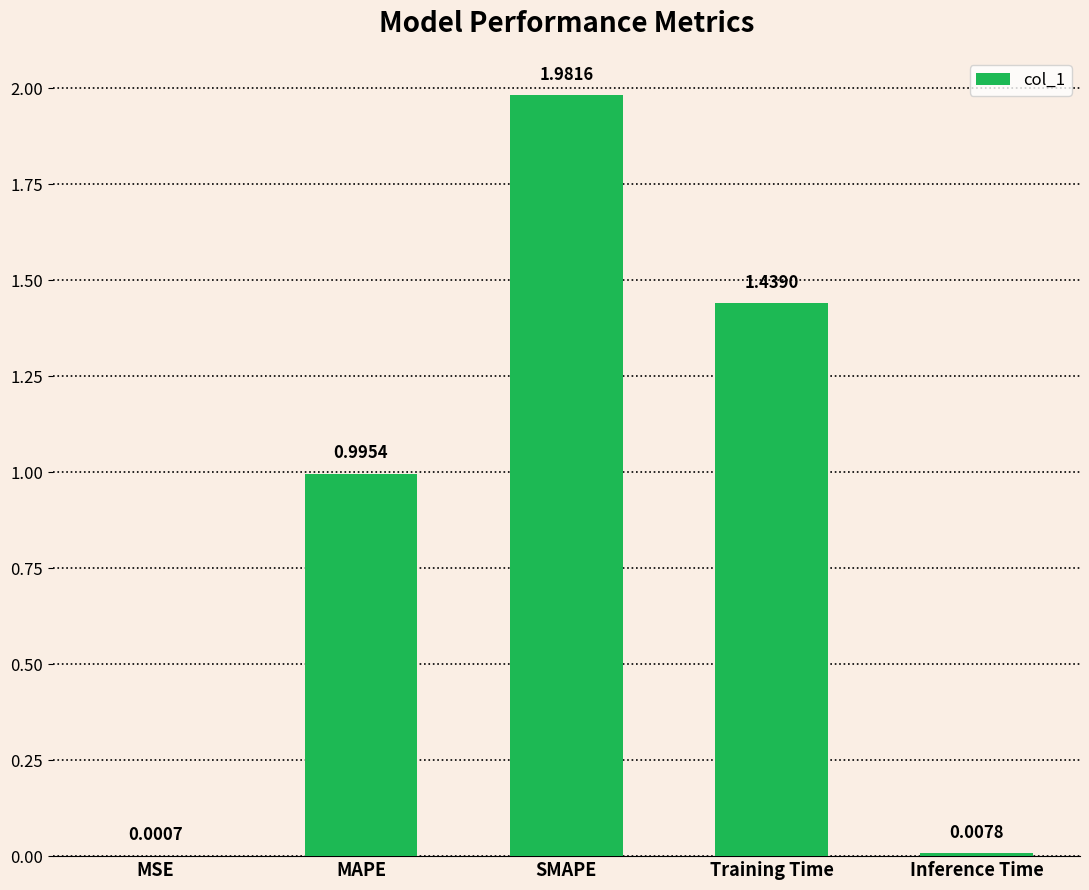

At which label is the value closest to 0?

MSE